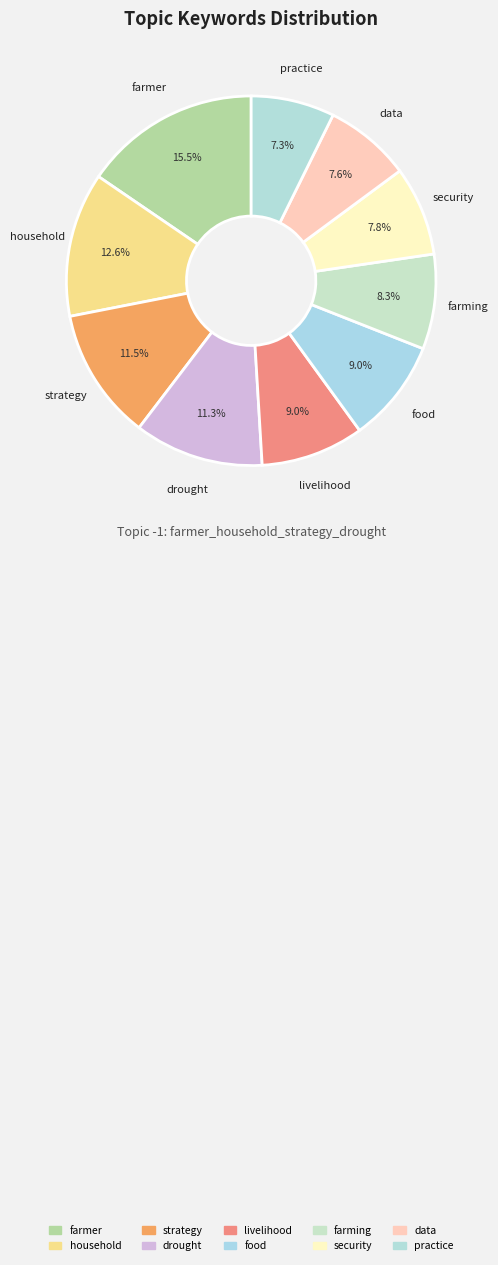

To the nearest percent, what percentage of the pie is farmer?

15%